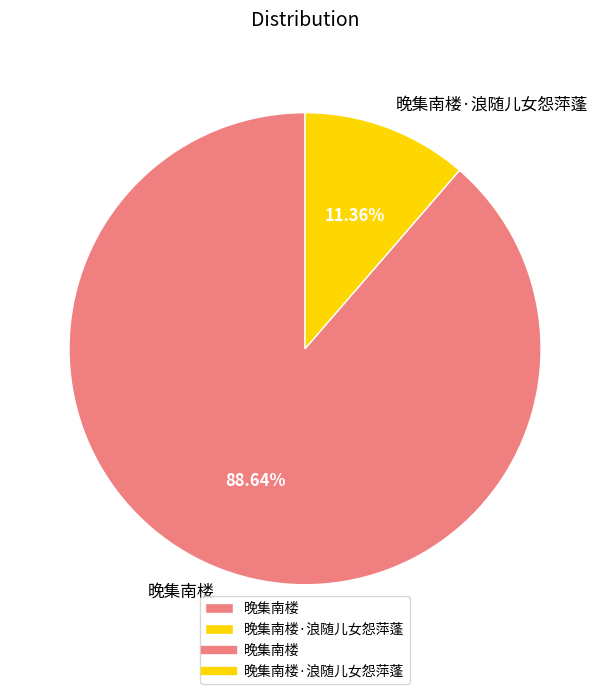

To the nearest percent, what portion does 晚集南楼 represent?

89%